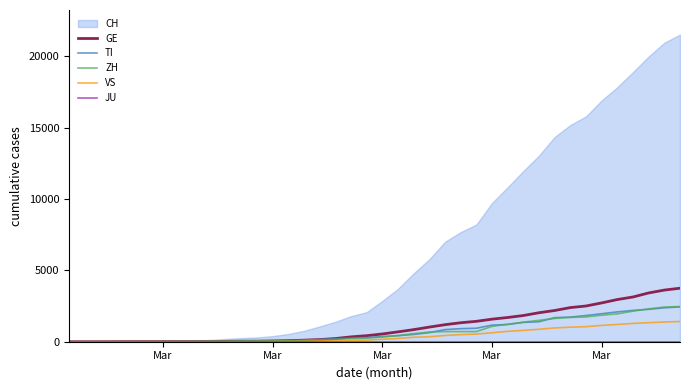

What is the average value of the TI series?

743